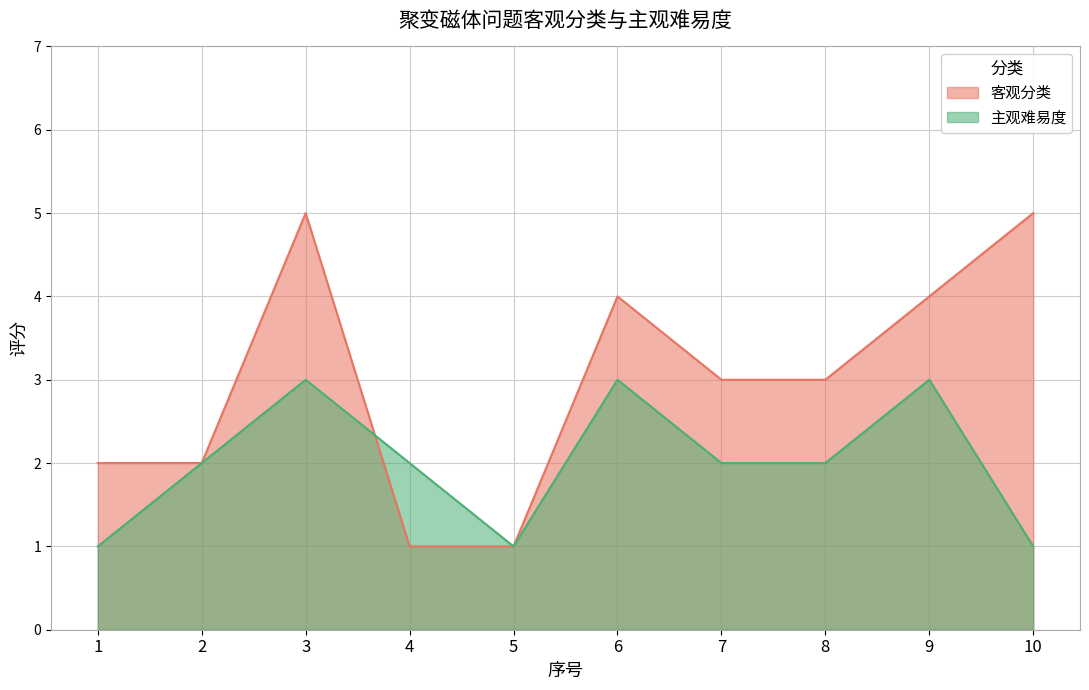

Which category has the highest value in the 客观分类 series?

3